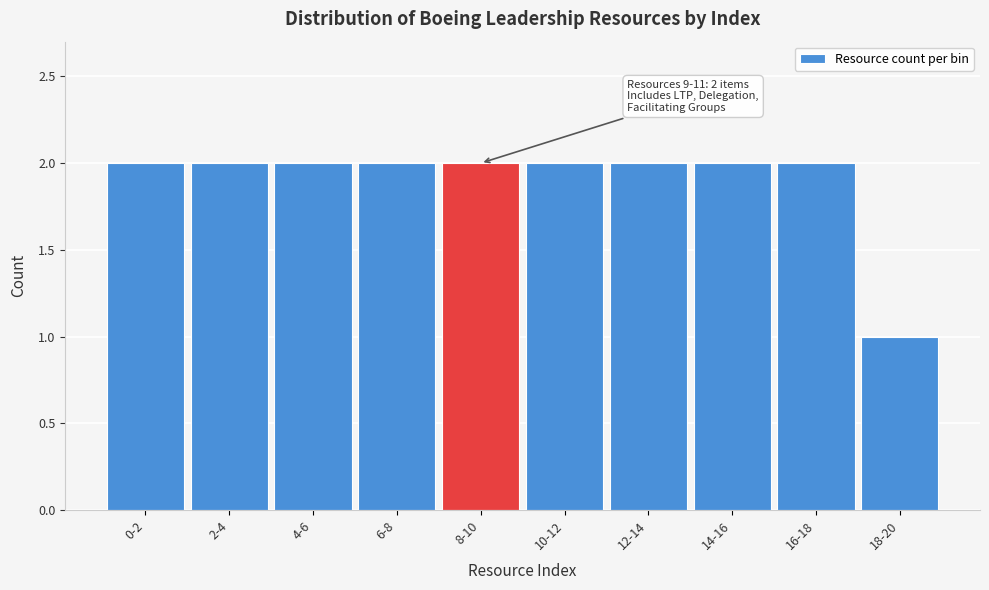

Reading right to left, transcribe all the data shown in this chart.

1	2	2	2	2	2	2	2	2	2